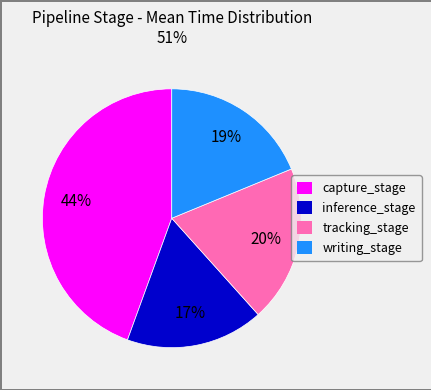

To the nearest percent, what percentage of the pie is tracking_stage?

20%